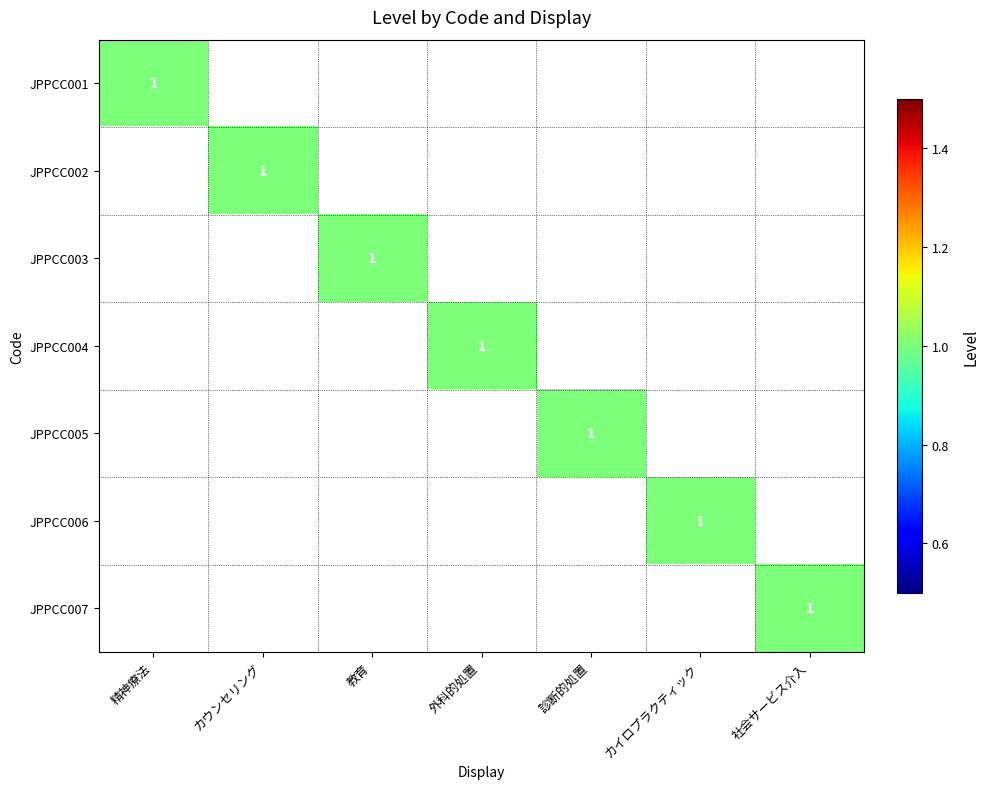

How many positive values does the JPPCC001 series have?

1